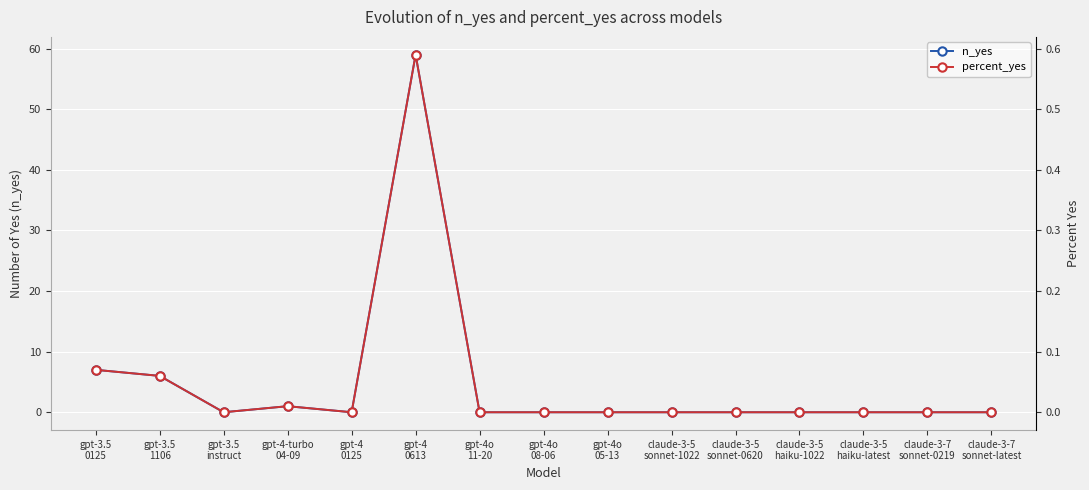

What is the spread (max minus min) of values at gpt-3.5
0125?

6.9